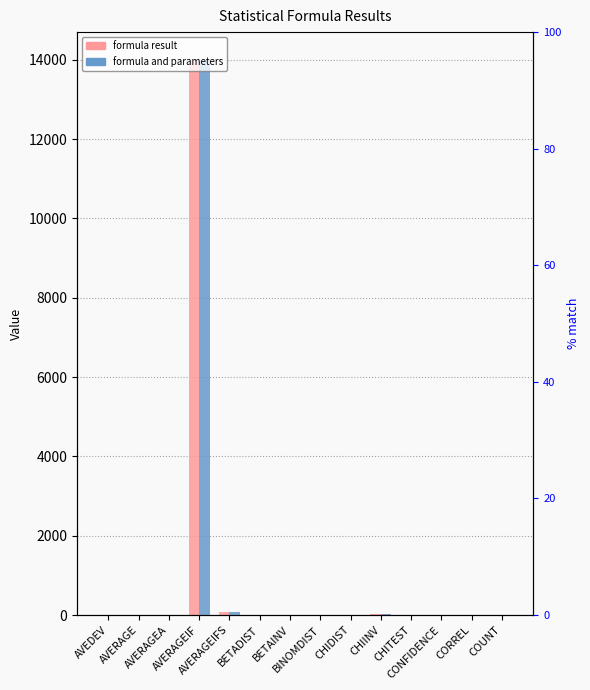

At how many categories does at least one series exceed 1324?

1